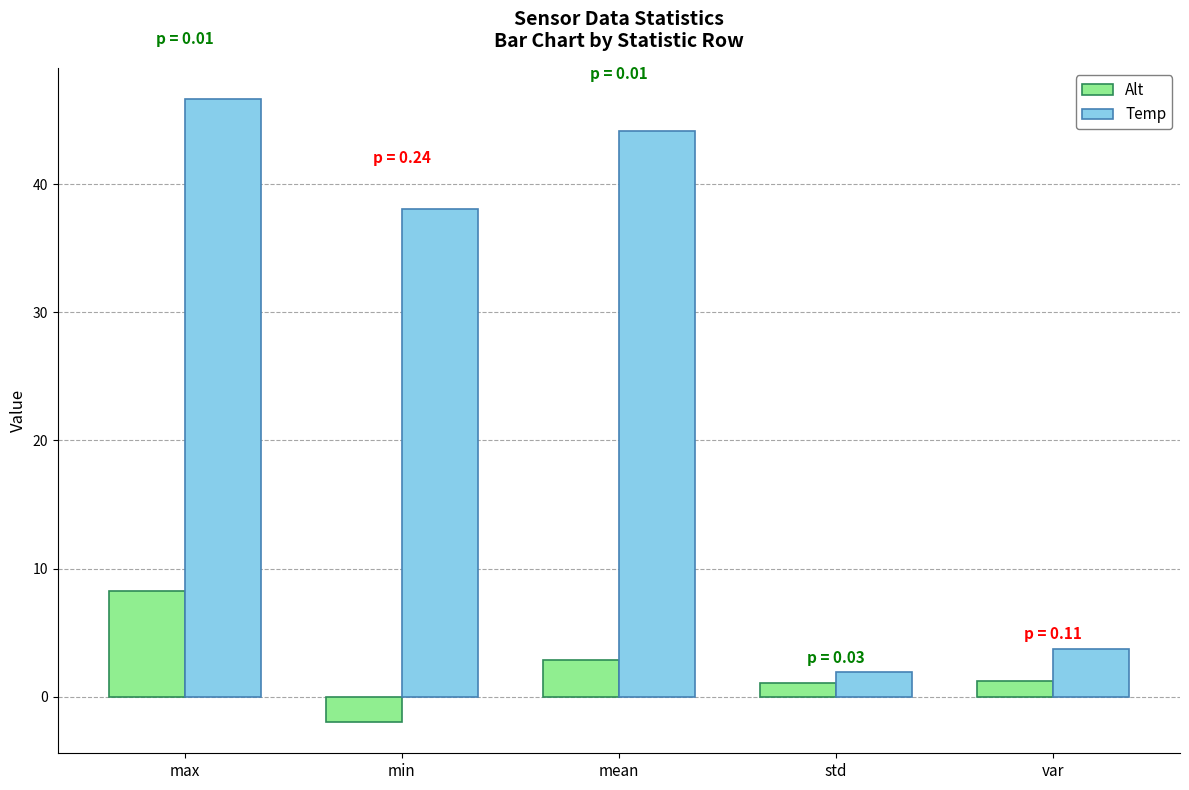

Which series has the widest spread of values?

Temp